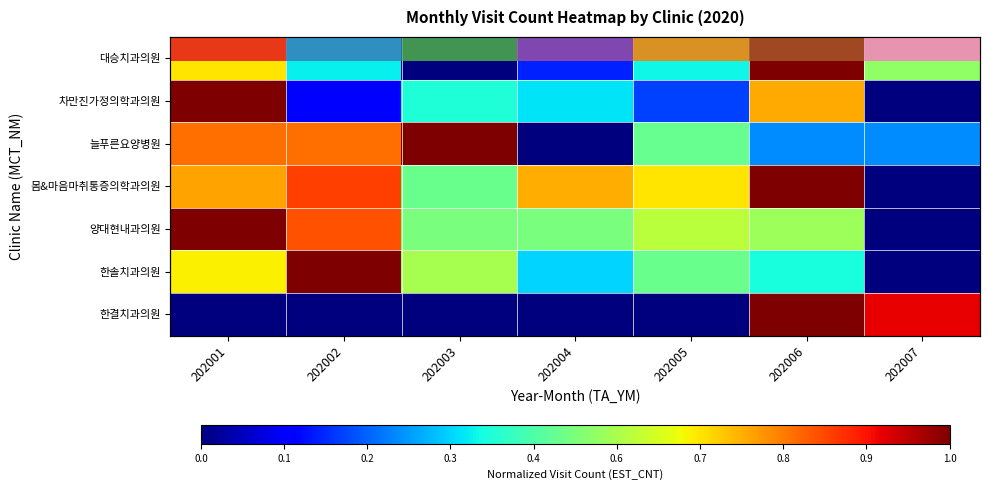

The value of 늘푸른요양병원 at 202007 is 0.4. True or false?

False